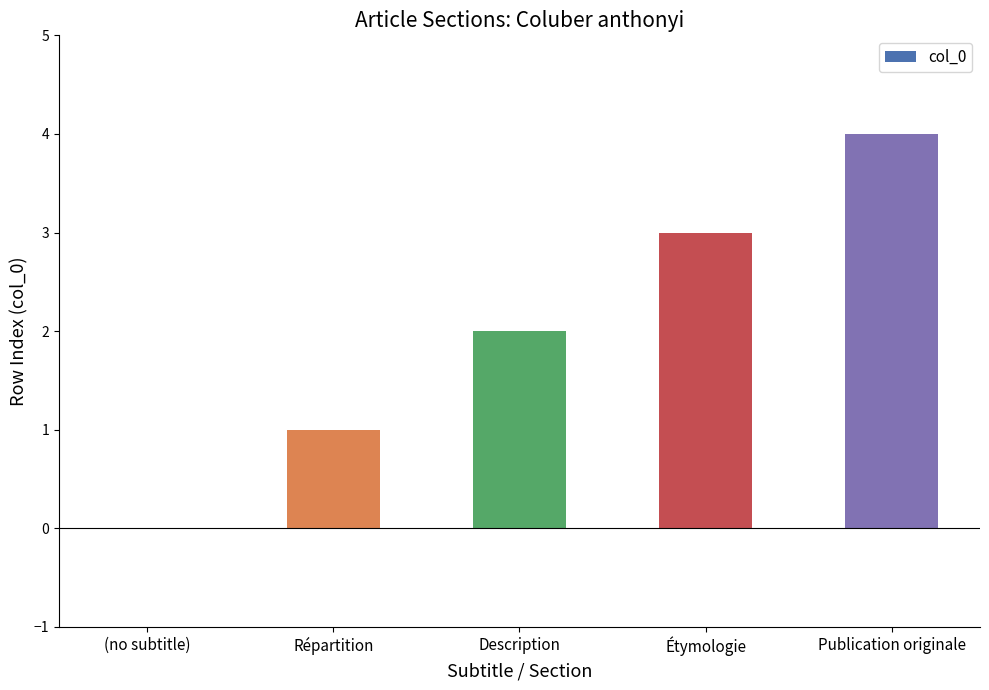

Reading left to right, extract all data points from this chart.

0	1	2	3	4